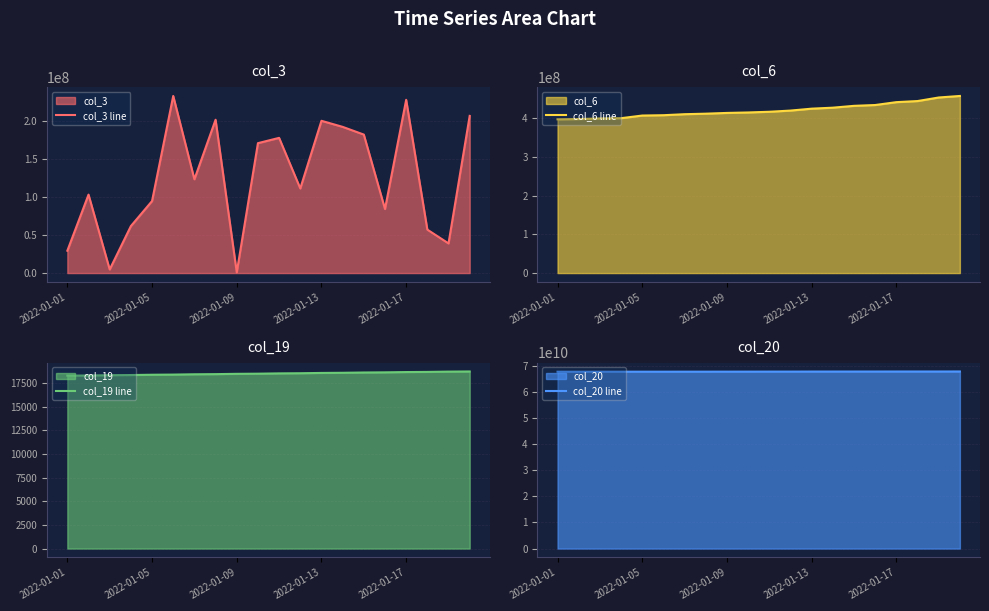

Reading left to right, transcribe all the data shown in this chart.

col_3 line: 29406352	103133776	4744688	61754072	94697040	232829736	123325408	201581656	927952	170784480	177755768	111251856	200187456	192220832	182073552	84237776	227776952	57113168	38993824	206641560
col_6 line: 396652159	397357937	398927867	399606095	406433227	407277568	409898093	411246790	413169276	414374574	416168338	419235812	424172626	426726422	431463772	433569652	440984522	443803716	452988257	456938390
col_19 line: 18300	18316	18347	18363	18395	18411	18443	18459	18491	18507	18538	18554	18586	18602	18632	18648	18679	18694	18725	18741
col_20 line: 67637415768	67640088520	67647551136	67650575704	67654556576	67656797112	67661272408	67662529976	67668498120	67674293200	67682904104	67688697840	67703135632	67705418992	67710348248	67713582976	67719247160	67720624896	67722603008	67734650168